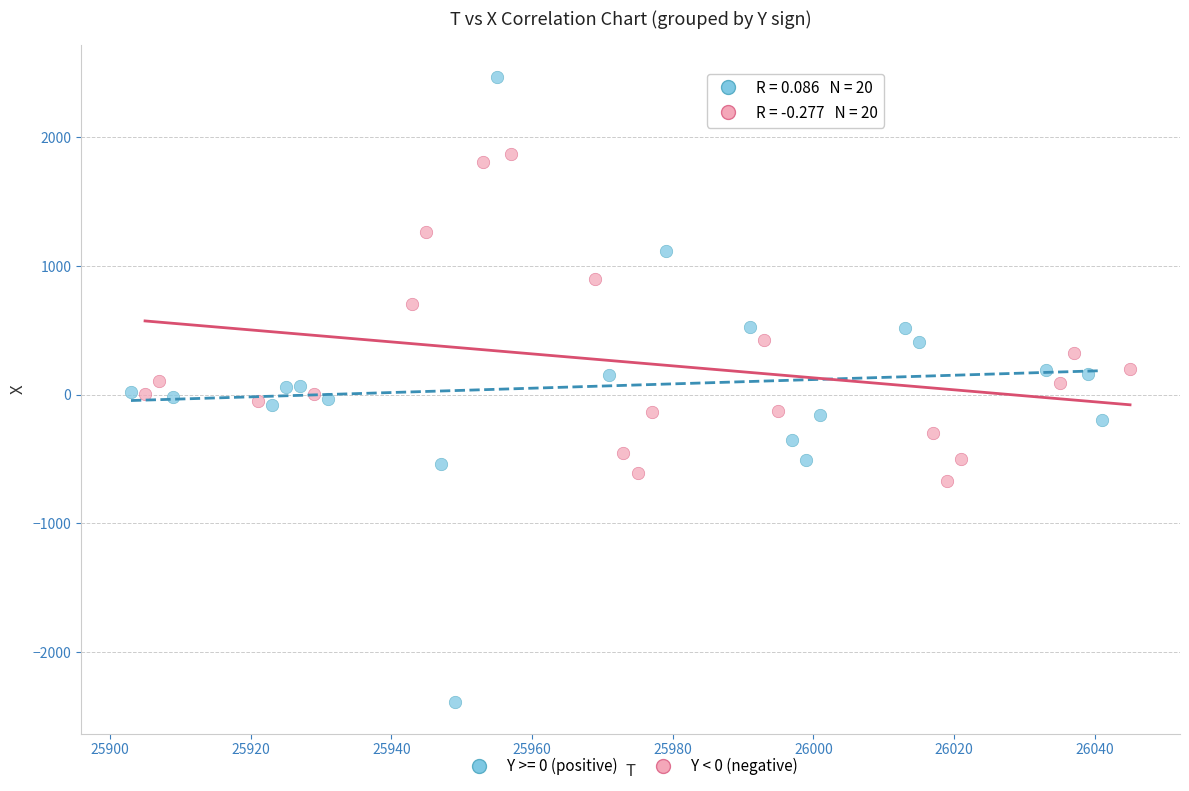

Which series has the largest Y range (max minus min)?

Y >= 0 (positive)